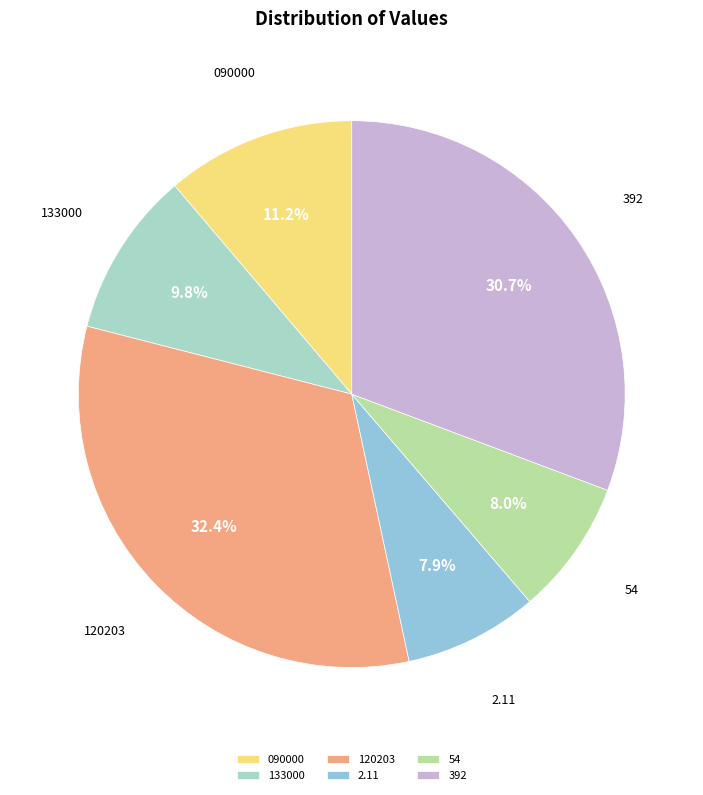

Between 54 and 120203, which is larger?

120203